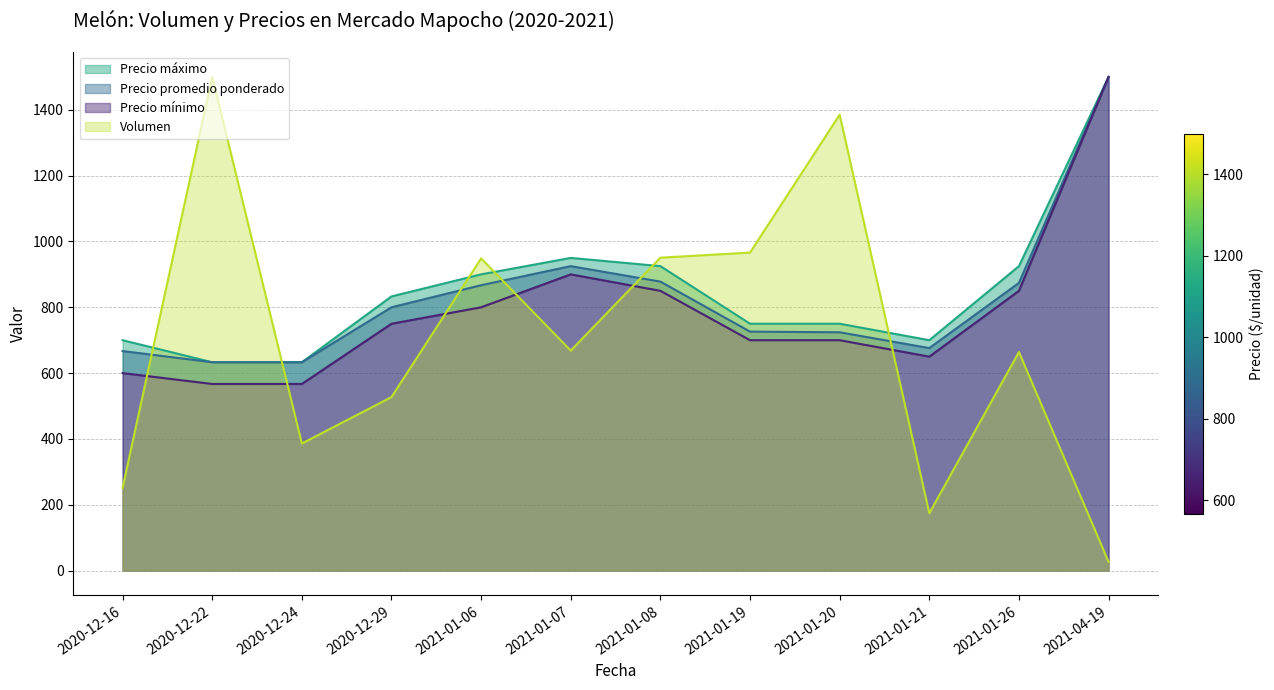

True or false: Precio promedio ponderado has more than 0 points higher than both neighbors.

True